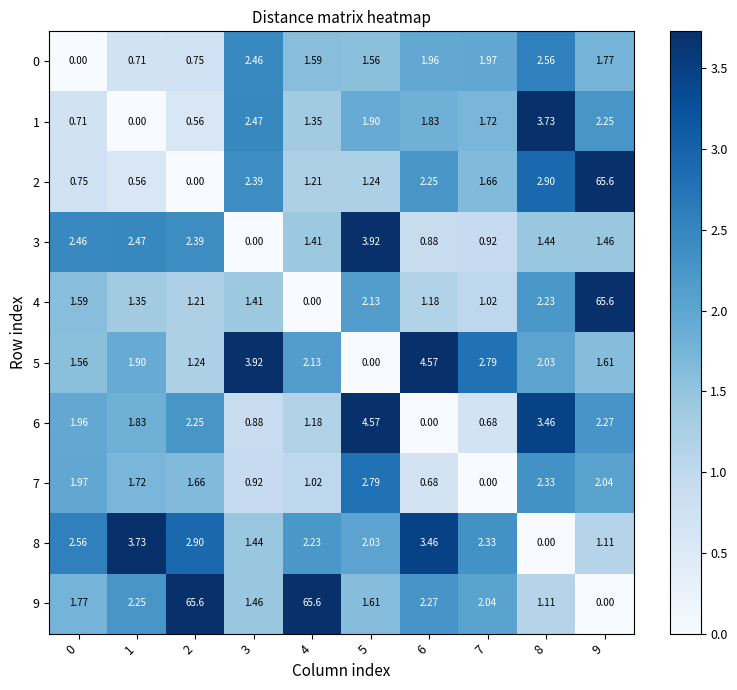

Count the number of data series in this chart.

10